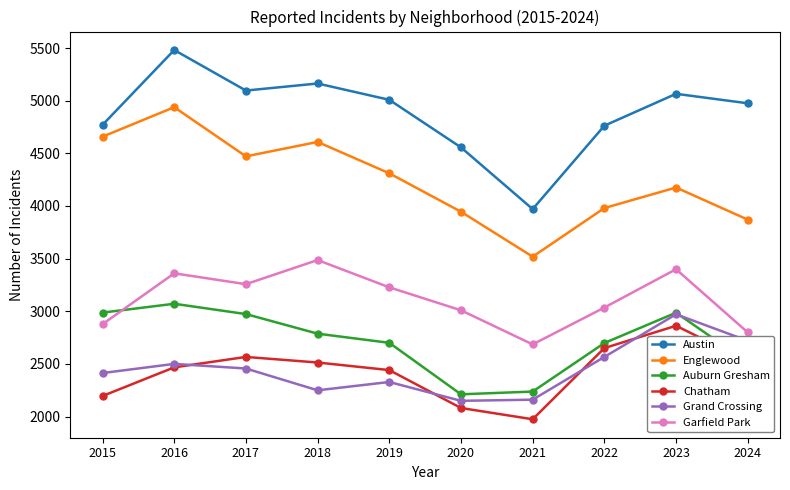

List the series in order of their peak value, highest first.

Austin, Englewood, Garfield Park, Auburn Gresham, Grand Crossing, Chatham